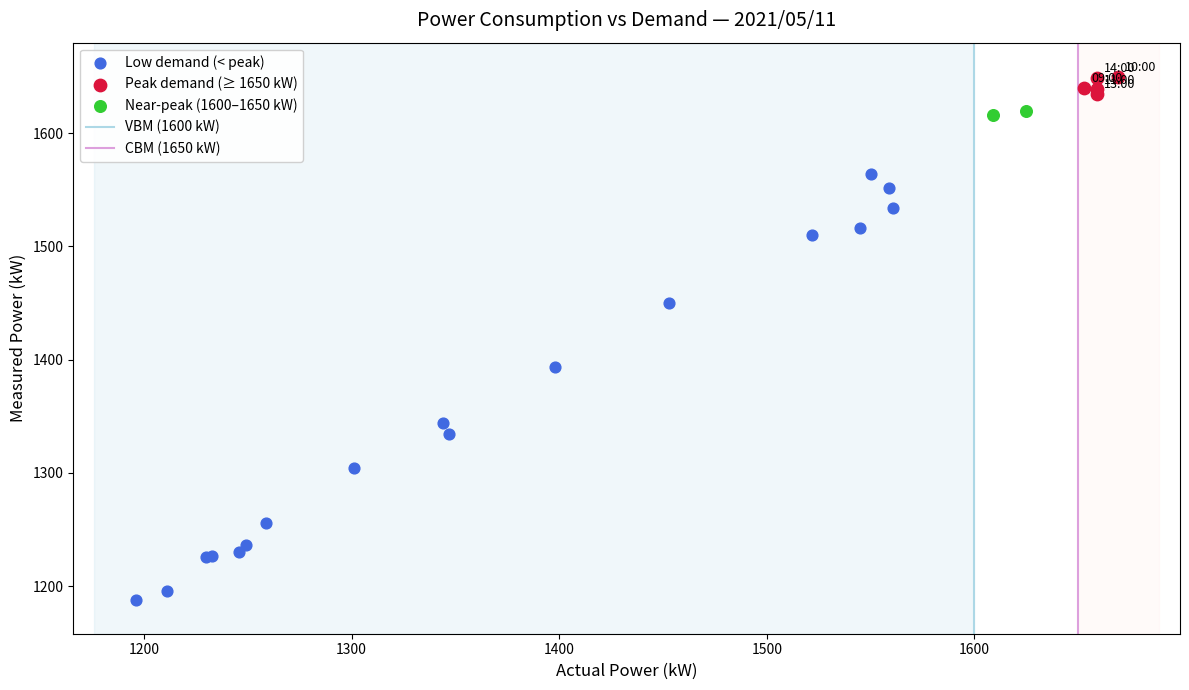

Which series reaches the minimum Y coordinate?

Low demand (< peak)